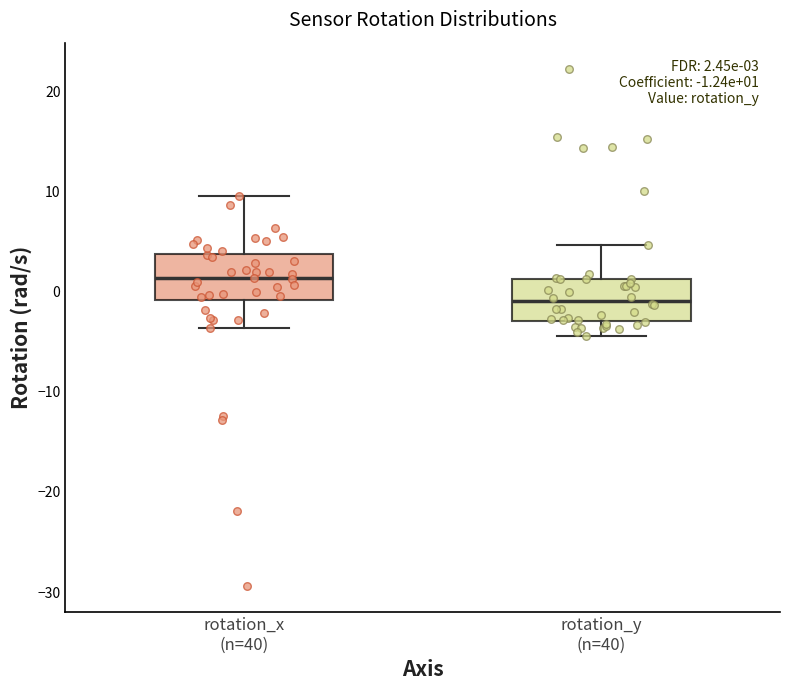

Which box has the highest median line?

rotation_x (n=40)